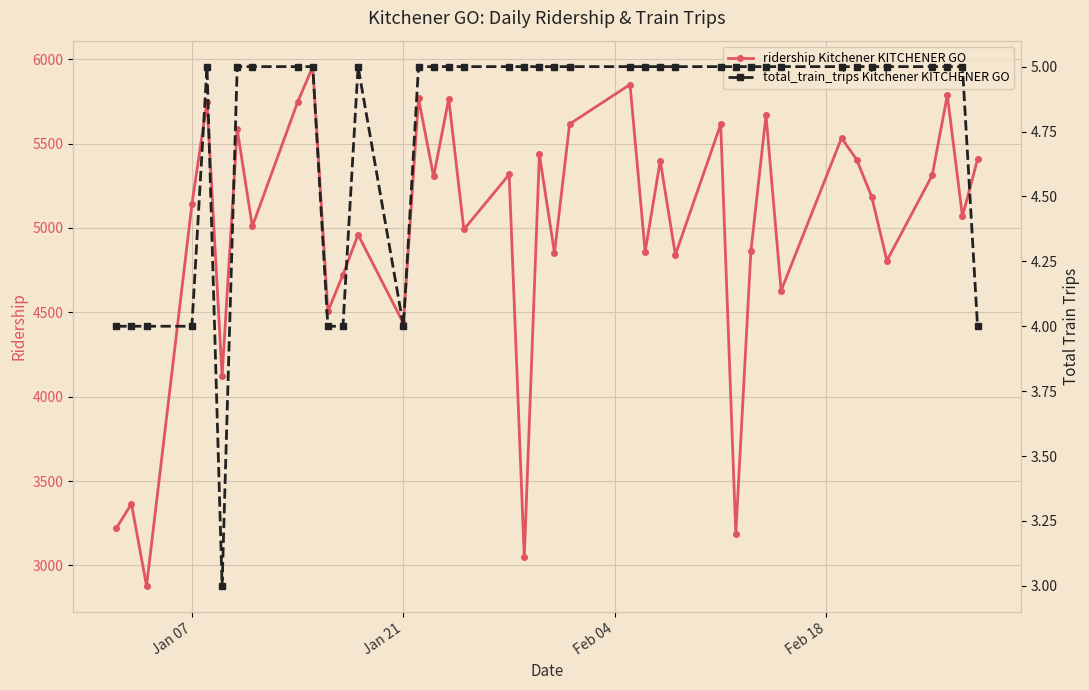

What is the value of the total_train_trips Kitchener KITCHENER GO point at the 6th from the left?

3